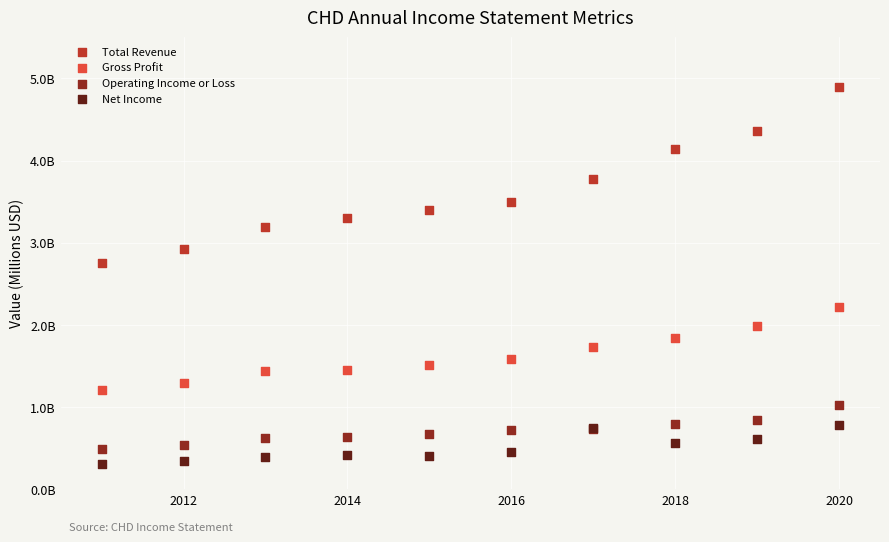

Which series reaches the minimum Y coordinate?

Net Income